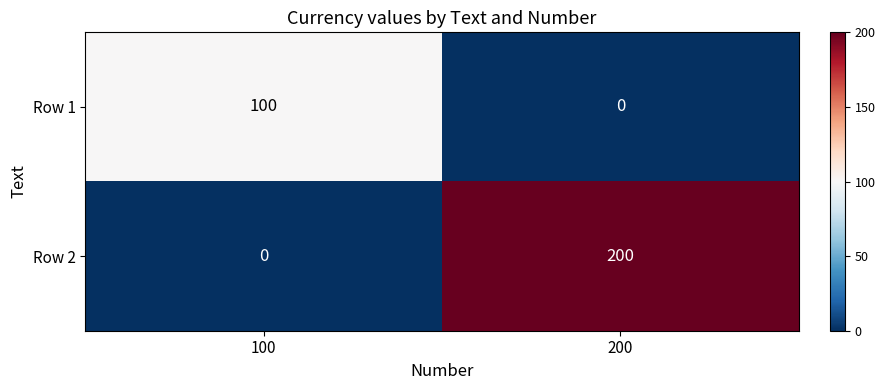

At which category does the chart reach its peak across all series?

200